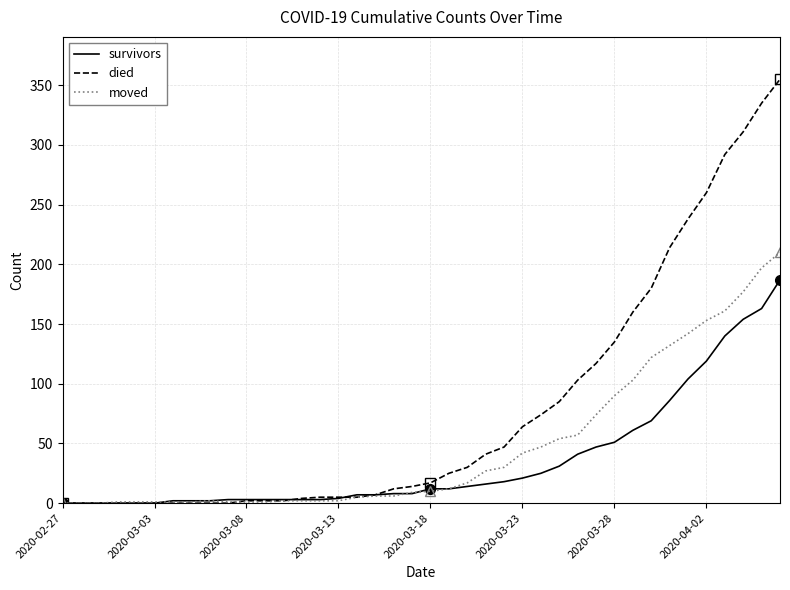

At which category does the chart reach its minimum across all series?

2020-02-27